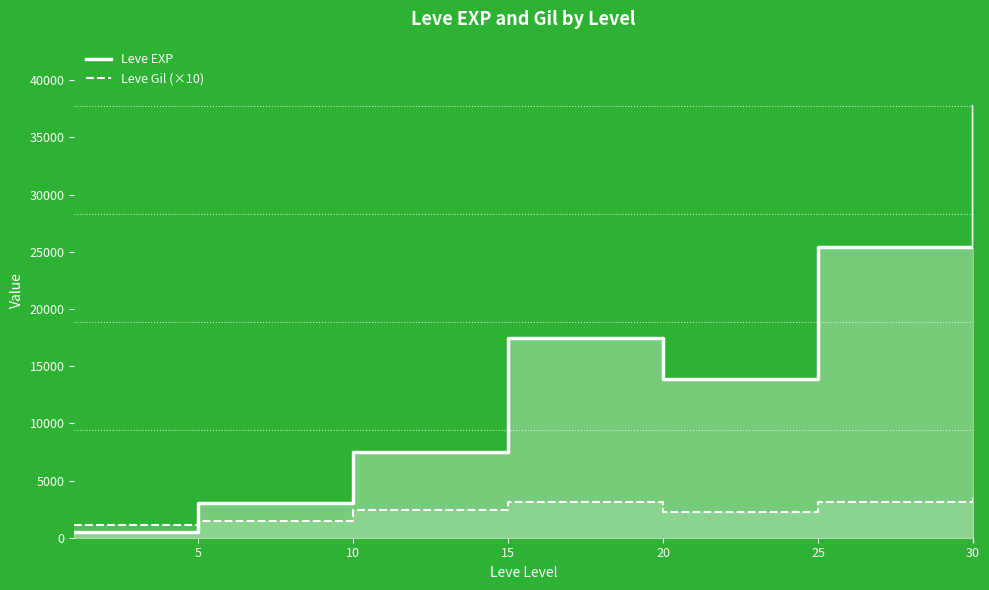

What are all the series names shown in the legend?

Leve EXP, Leve Gil (×10)